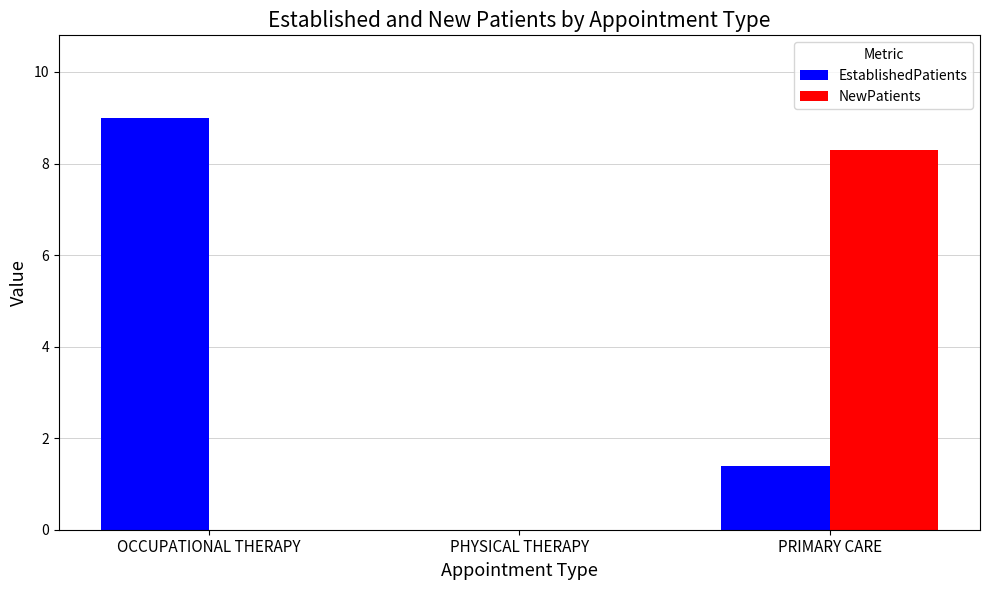

The NewPatients series shows 8.3 at PRIMARY CARE. True or false?

True